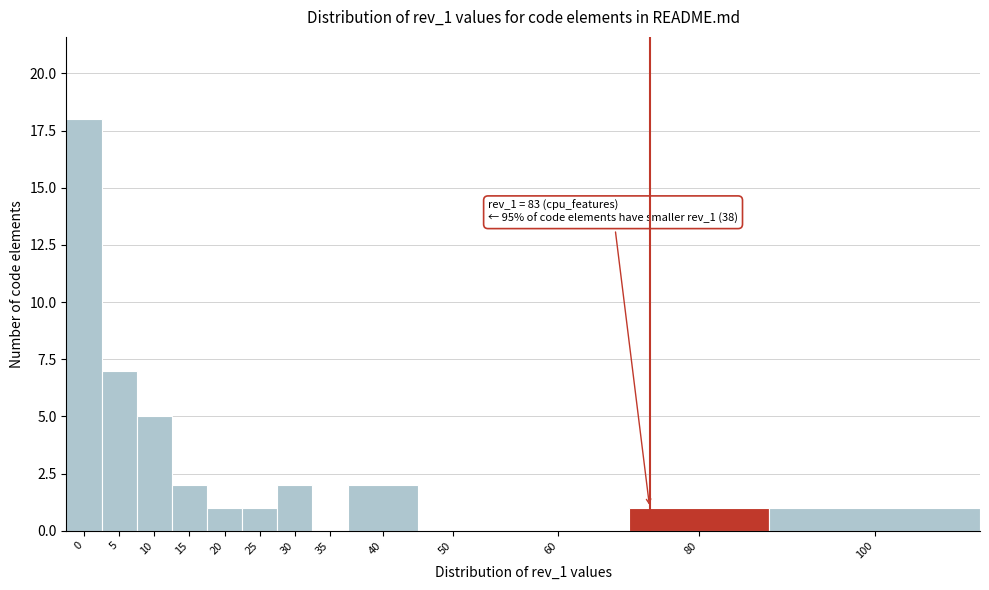

Reading right to left, list all the values displayed in this chart.

100=1	80=1	60=0	50=0	40=2	35=0	30=2	25=1	20=1	15=2	10=5	5=7	0=18